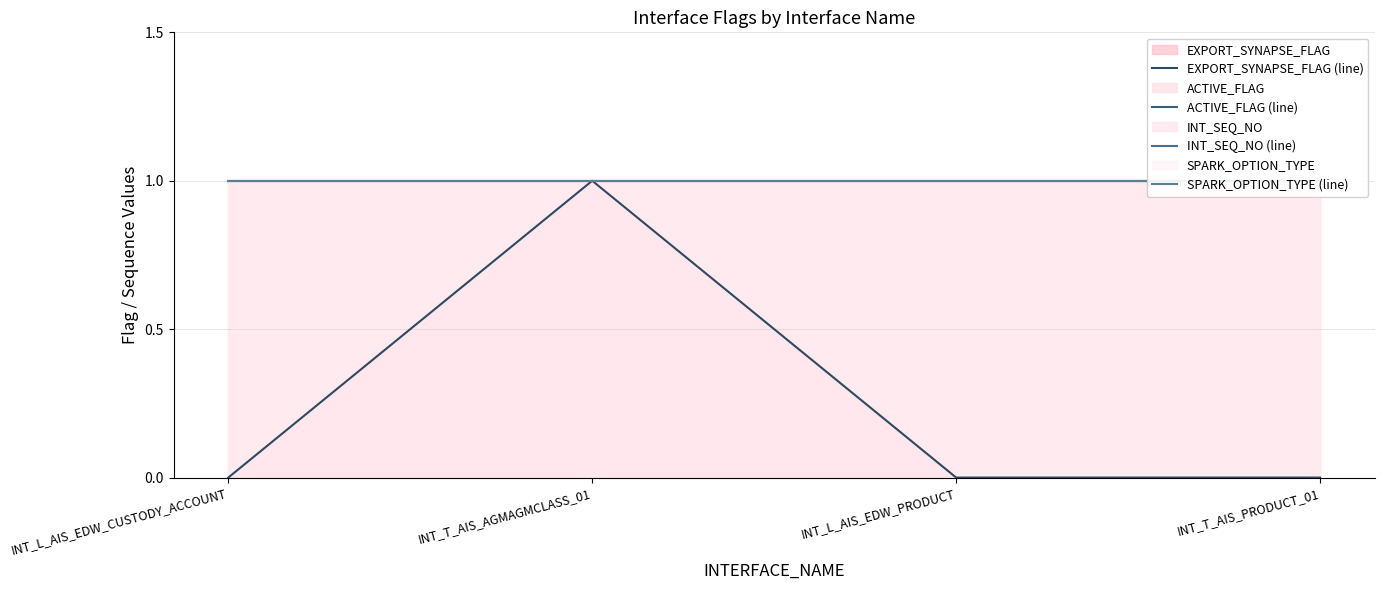

Is the value of SPARK_OPTION_TYPE (line) at INT_L_AIS_EDW_PRODUCT greater than the value of INT_SEQ_NO (line) at INT_T_AIS_PRODUCT_01?

No